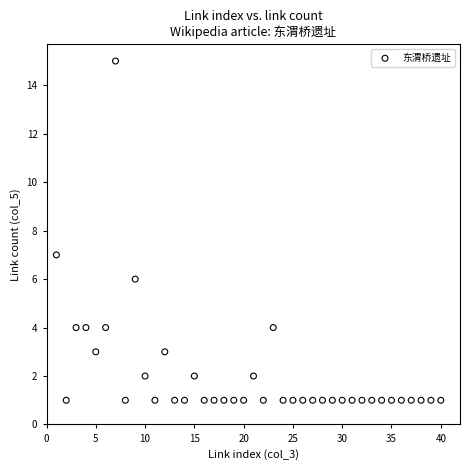

What is the range of Y values (max minus min)?

14